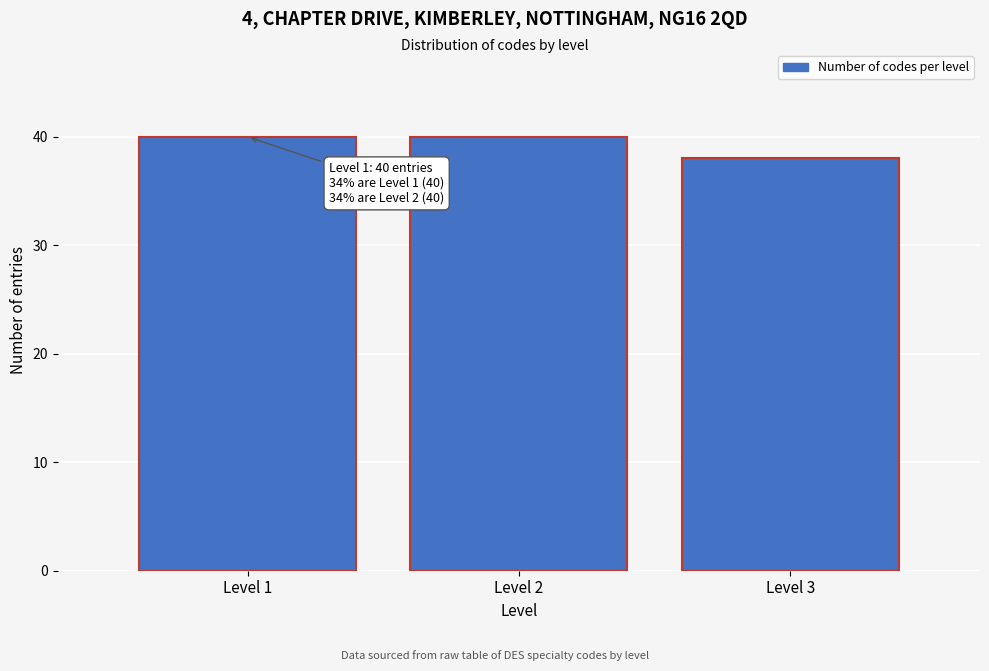

Reading right to left, transcribe all the data shown in this chart.

38	40	40